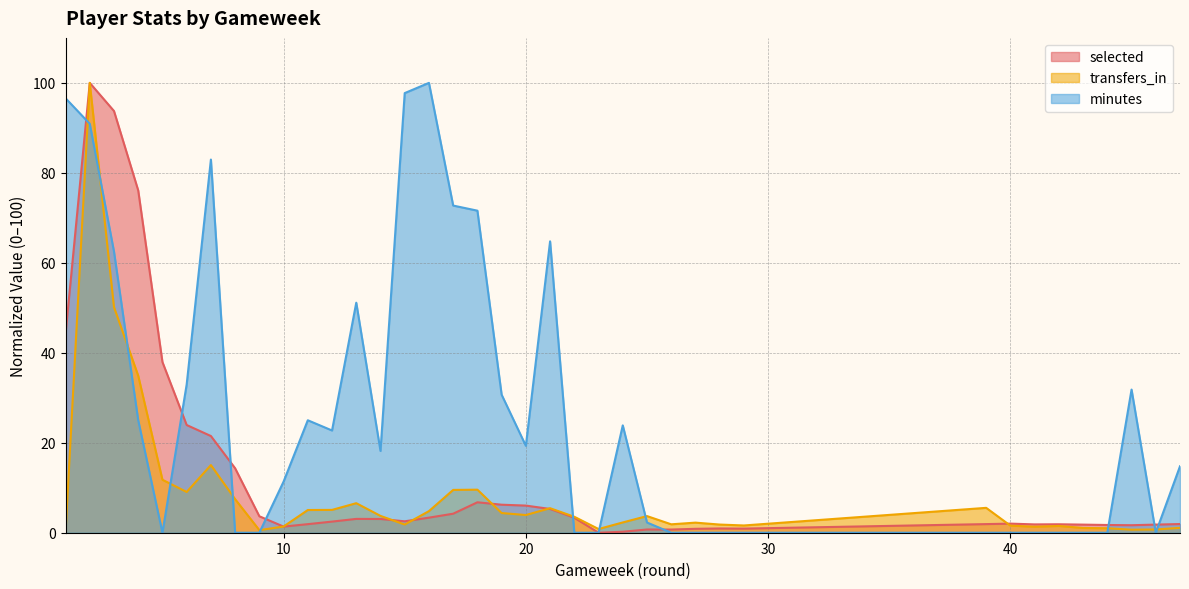

What is the difference between the maximum and second lowest values in the selected series?

99.8